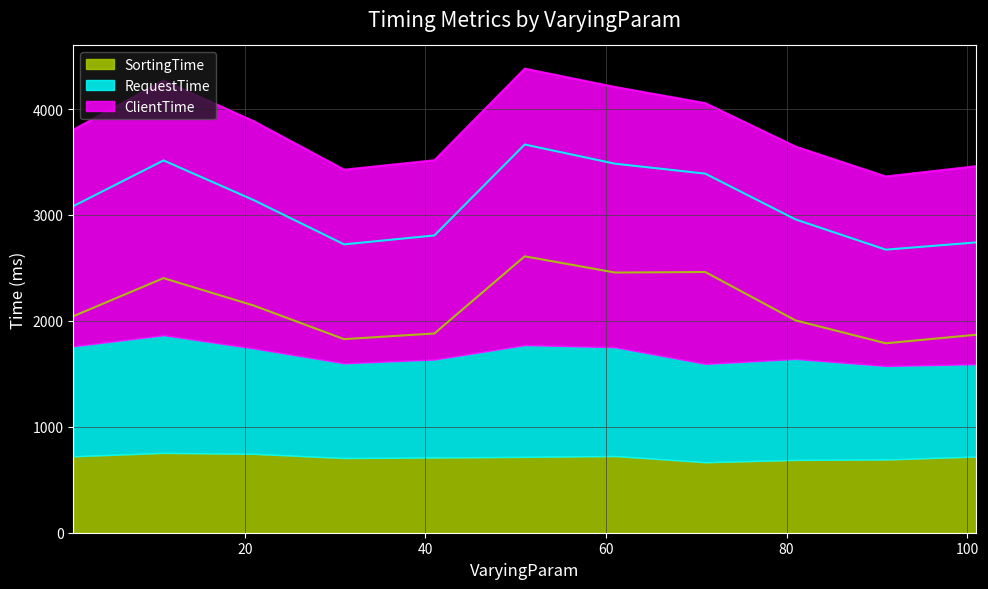

True or false: ClientTime and RequestTime cross at least once.

False